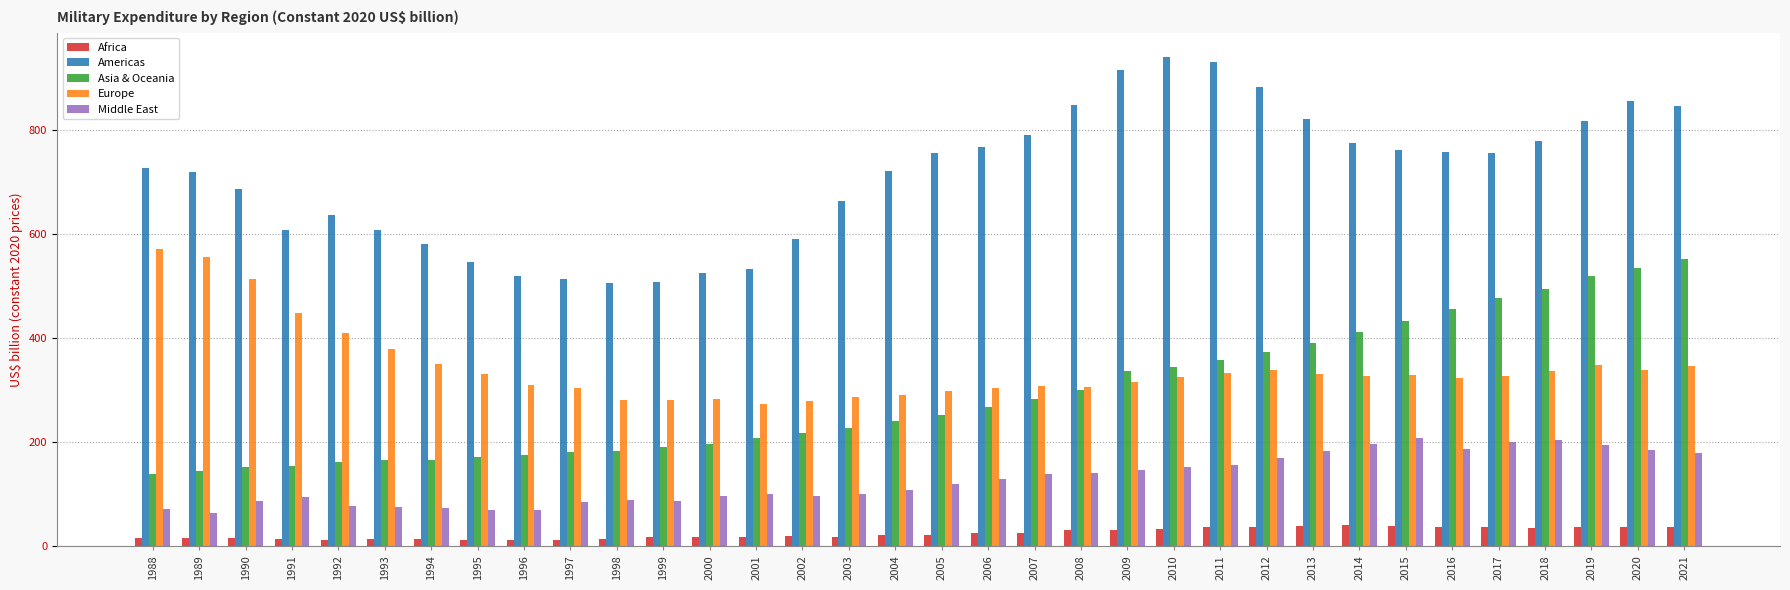

Does the chart contain stacked bars?

No